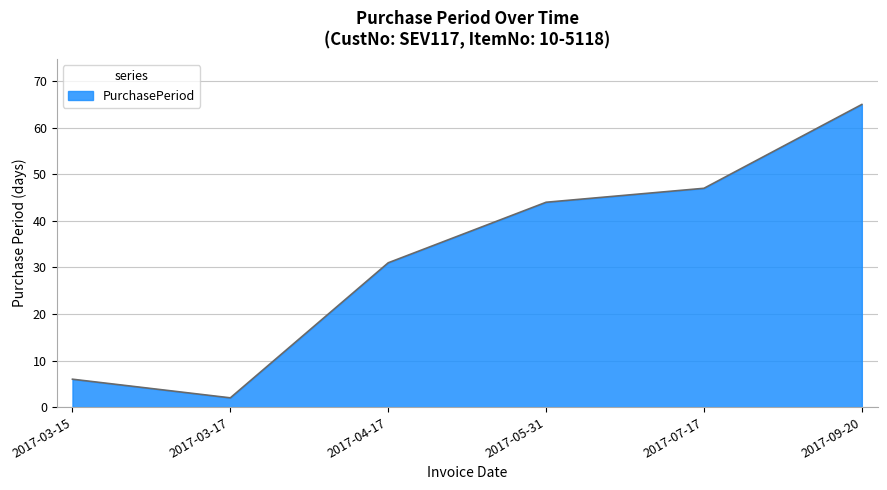

What is the smallest value displayed?

2